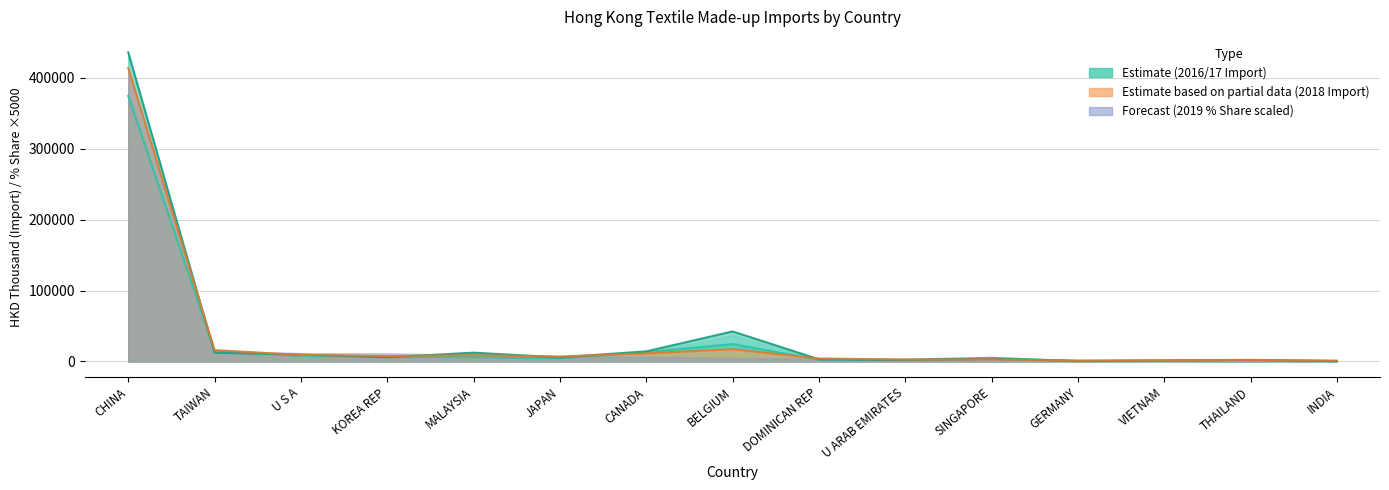

How many interior local valleys does the 2016/12 Import (HKD K) series have?

3